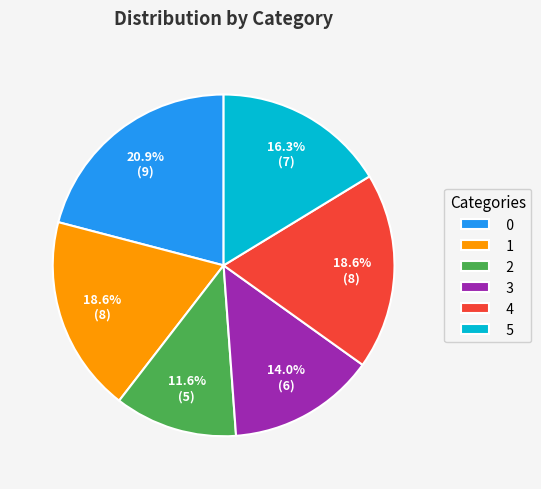

What percentage is the 4 slice, to the nearest percent?

19%